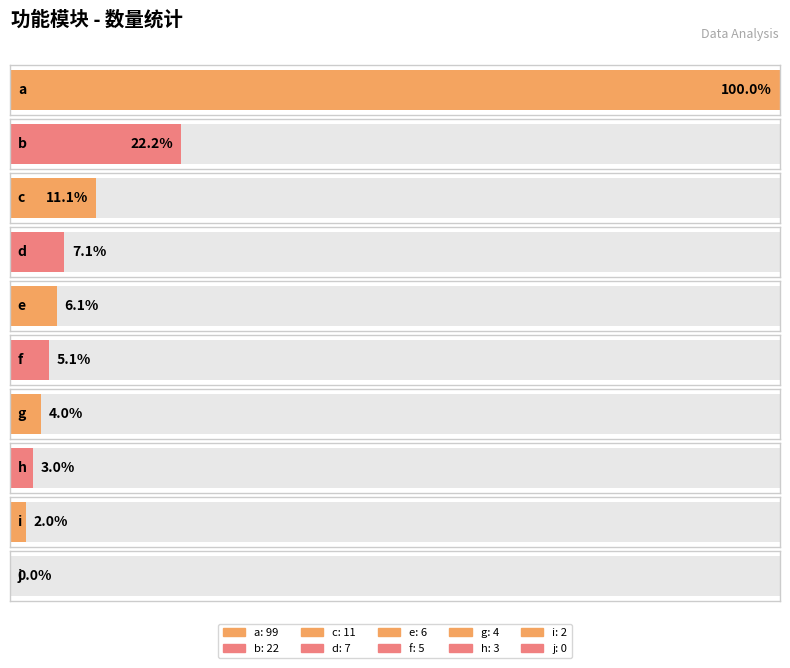

List the labels in order of value, smallest first.

j, i, h, g, f, e, d, c, b, a